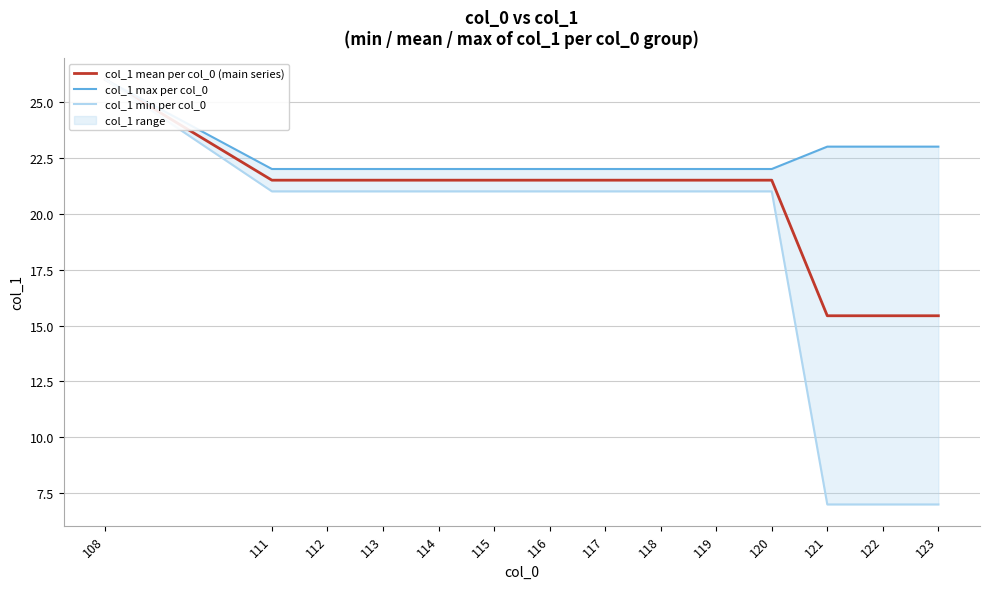

Does the chart have visible grid lines?

Yes